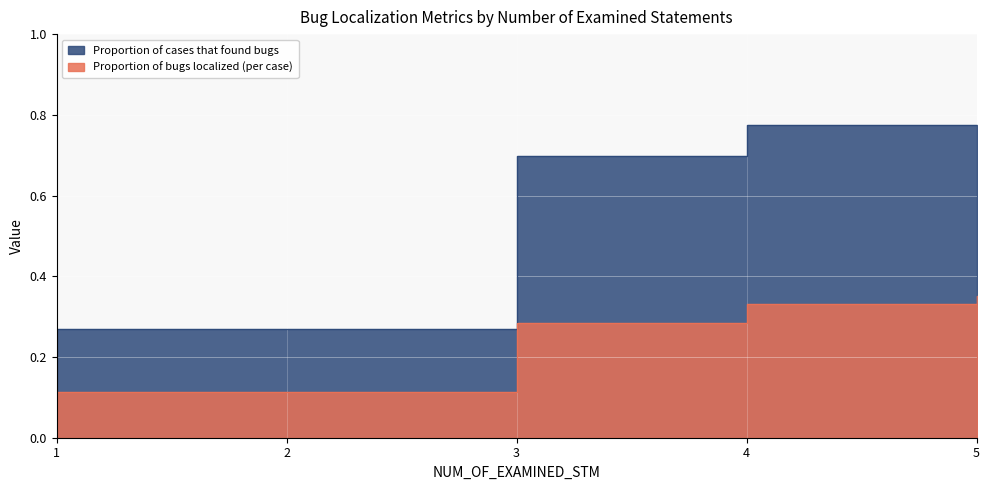

What is the difference between the maximum and second lowest values in the Proportion of bugs localized (per case) series?

0.2